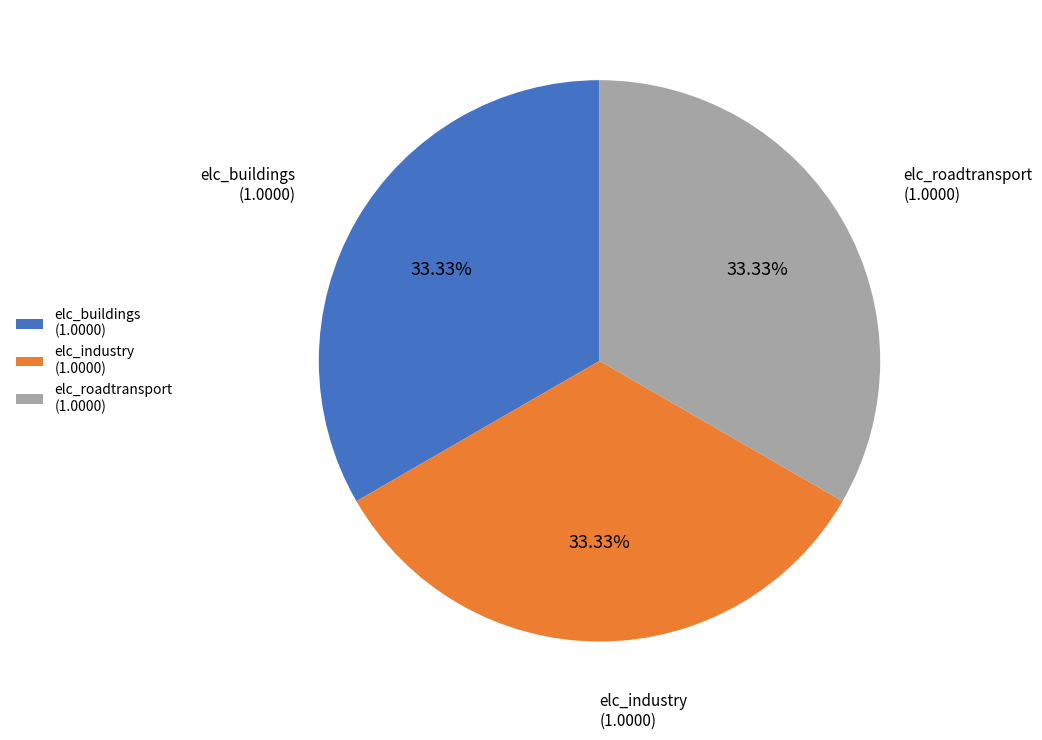

To the nearest percent, what is the difference between the largest and smallest slice percentages?

0%